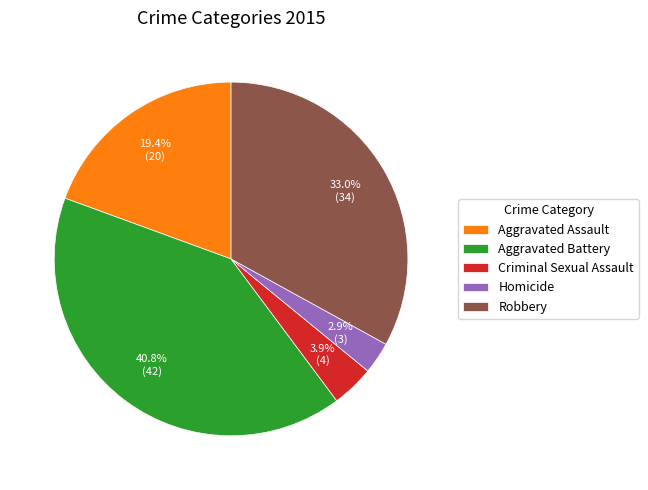

The Robbery slice represents 45% of the pie. True or false?

False